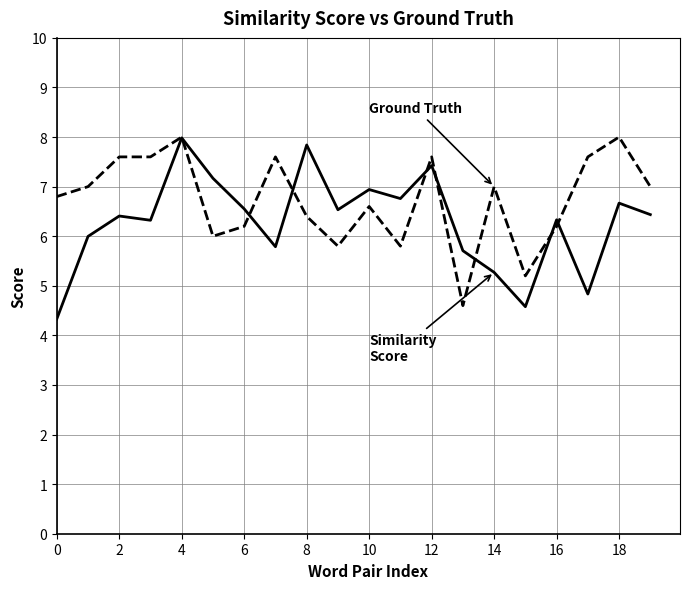

What is the greatest value displayed?

8.0